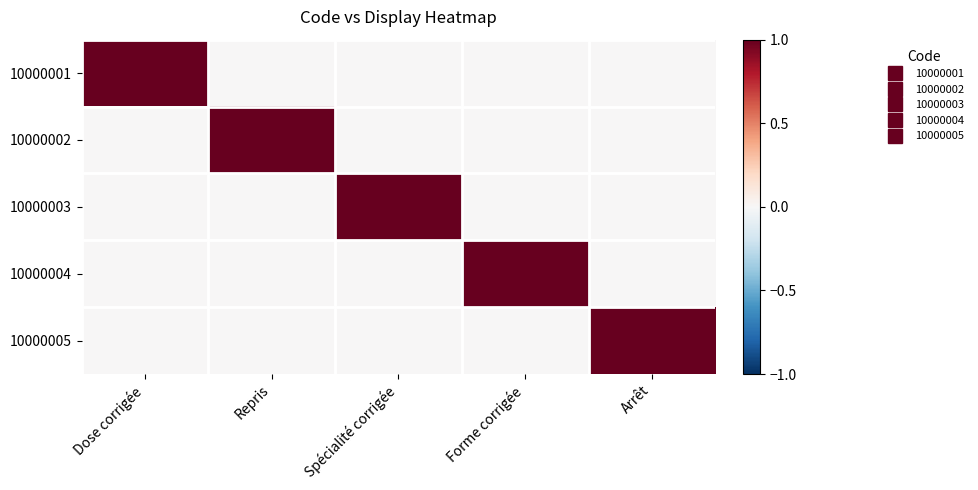

Which label corresponds to the largest value in the chart?

Dose corrigée